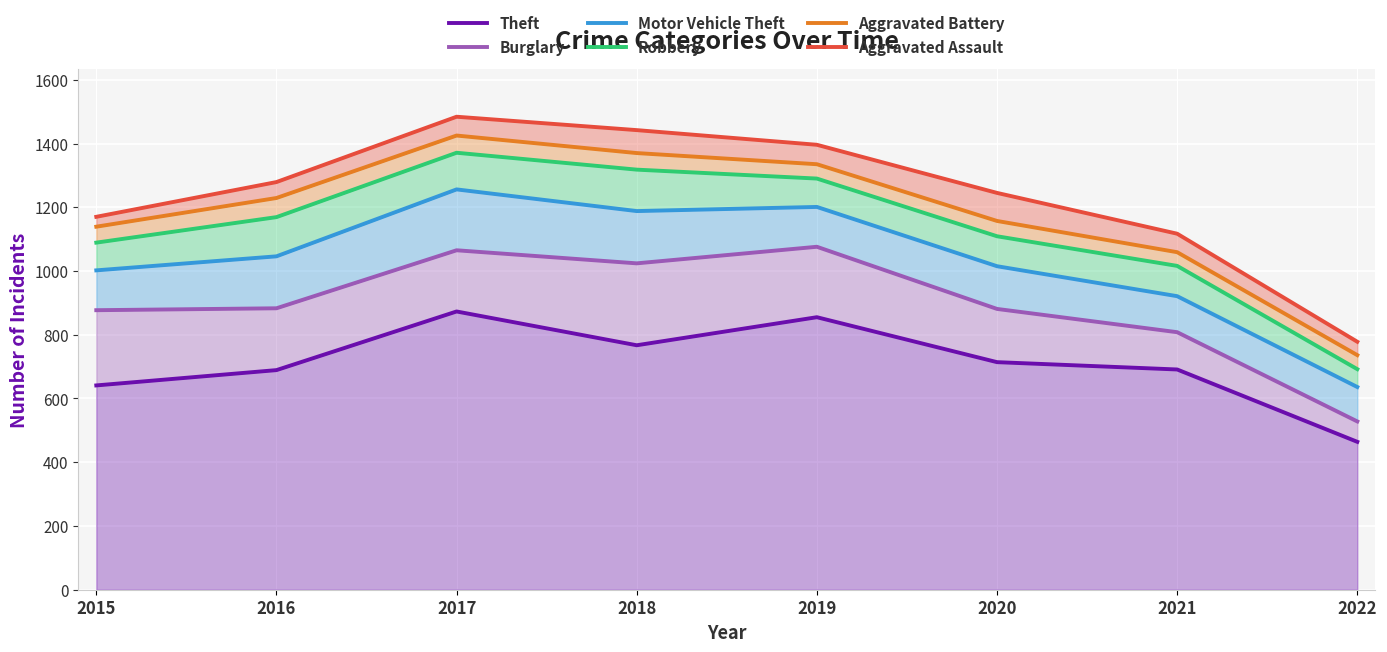

Is the value of Aggravated Battery at 2016 greater than the value of Aggravated Assault at 2022?

Yes